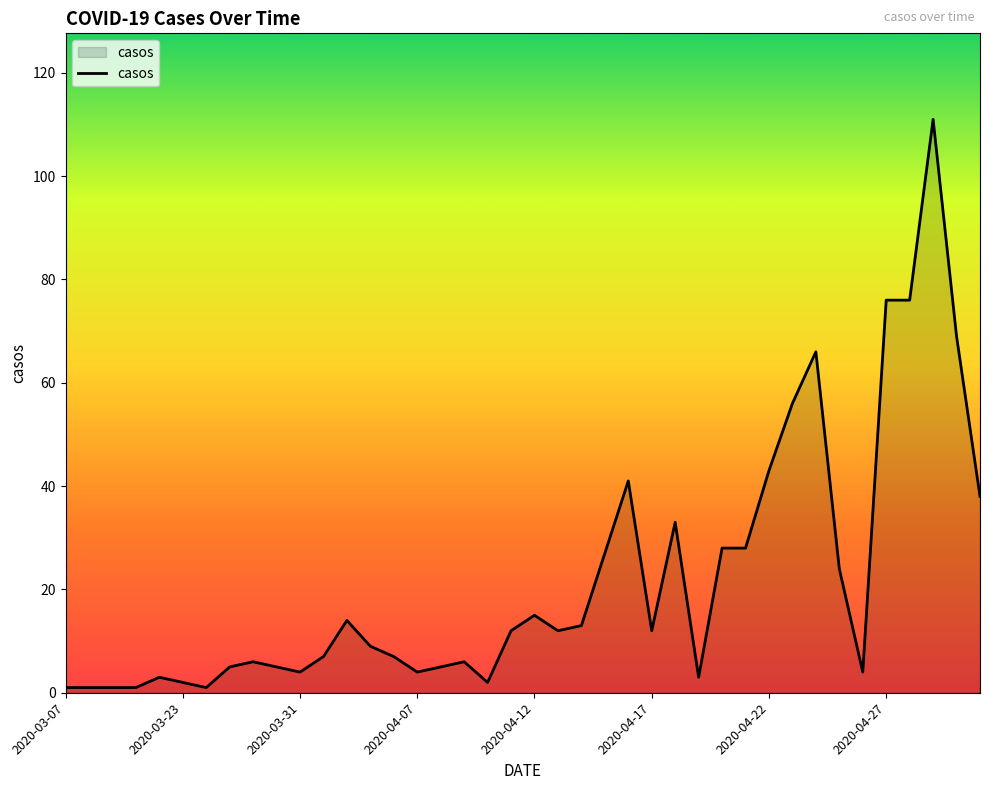

What is the difference between the maximum and minimum values?

110